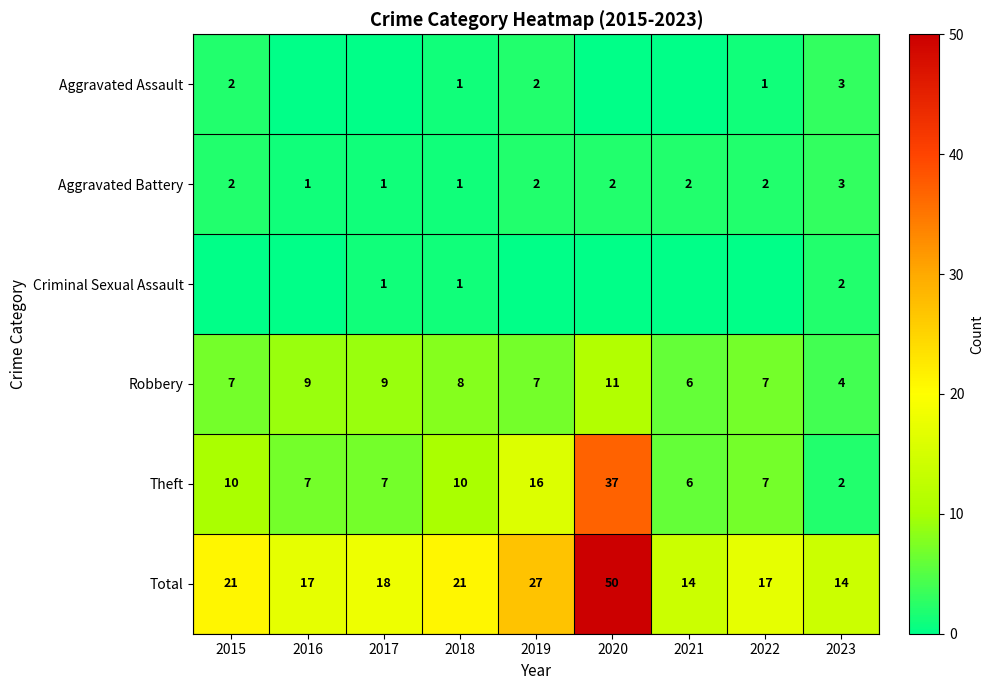

What is the difference between the Total values at 2018 and 2021?

7